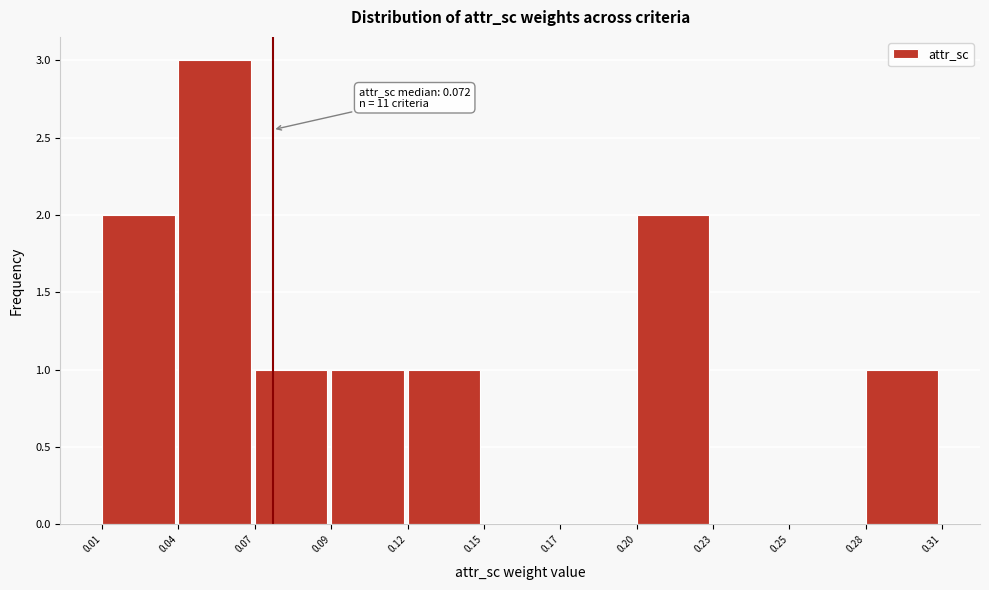

Reading right to left, extract all data points from this chart.

0.28=1	0.25=0	0.23=0	0.20=2	0.17=0	0.15=0	0.12=1	0.09=1	0.07=1	0.04=3	0.01=2